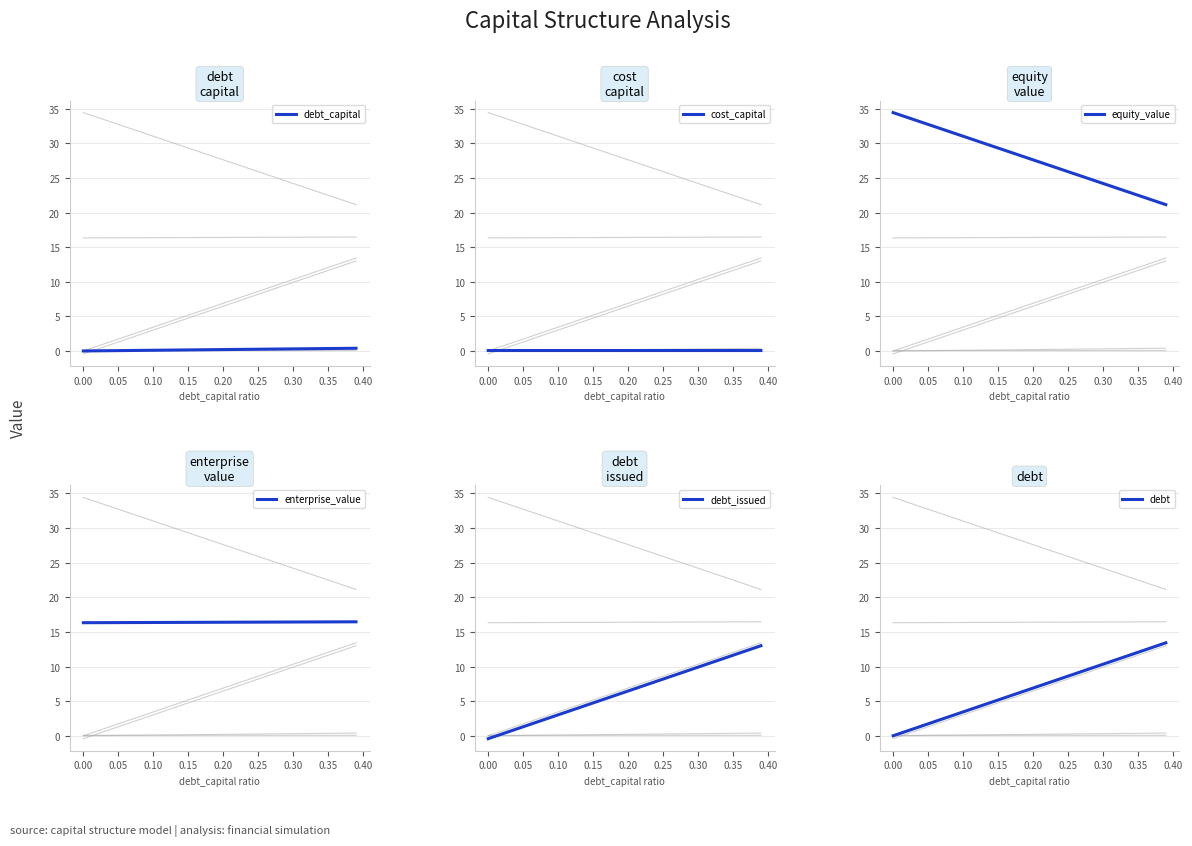

True or false: debt has a value of 7.4 at 16.

False